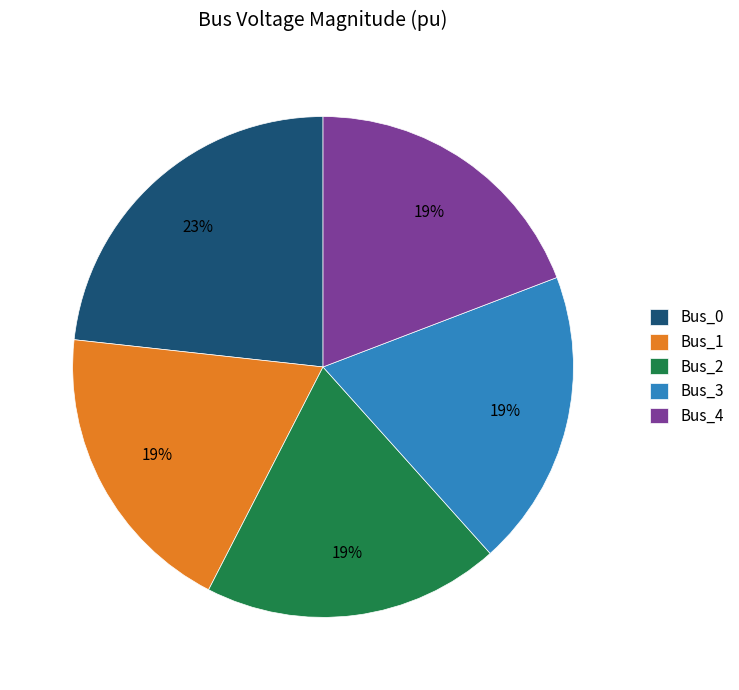

To the nearest percent, what portion does Bus_4 represent?

19%